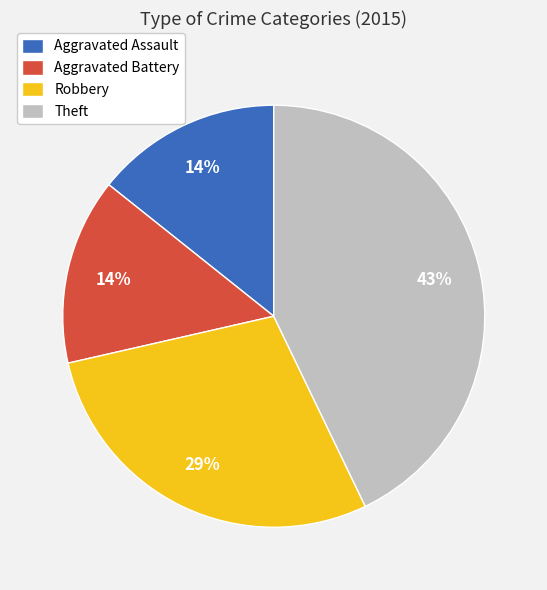

Combined, do Theft and Robbery account for over 50%?

Yes